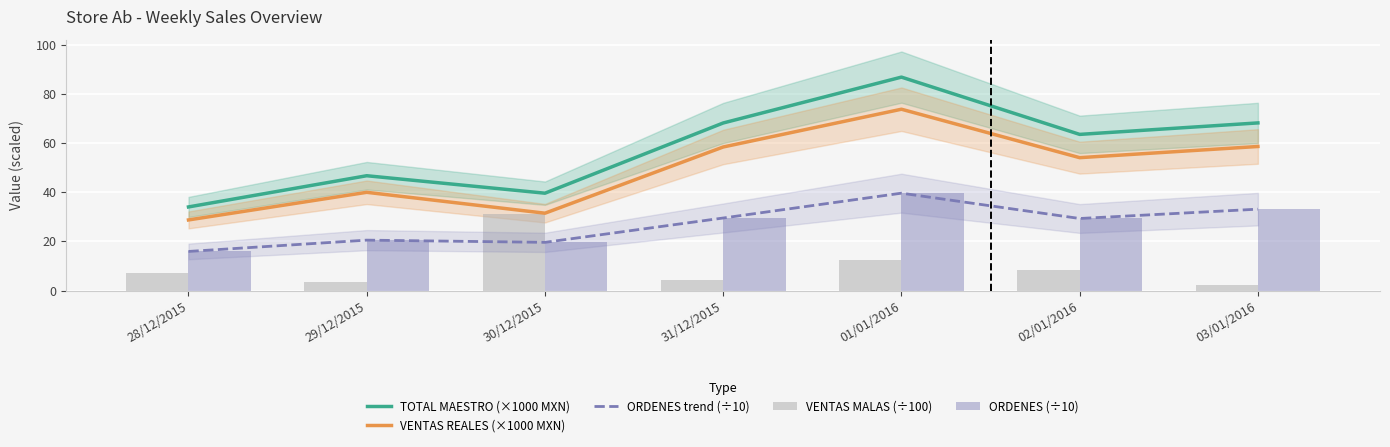

What is the difference between the maximum and minimum values in the VENTAS REALES (×1000 MXN) series?

45.0